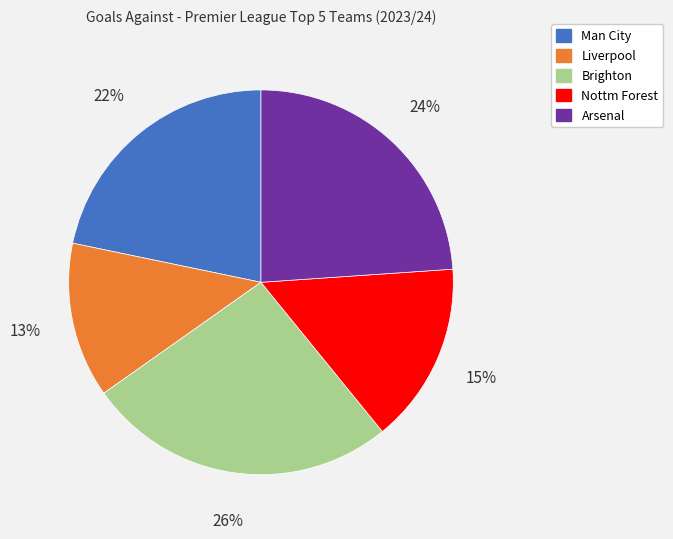

Rank the categories by value from highest to lowest.

Brighton, Arsenal, Man City, Nottm Forest, Liverpool